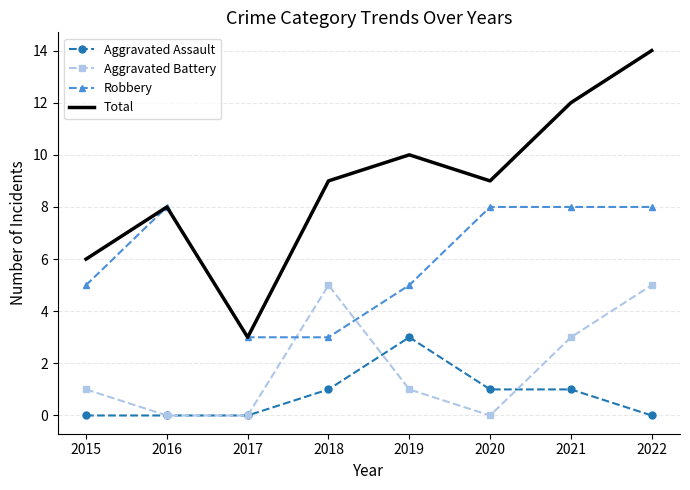

The value of Robbery at 2015 is 5. True or false?

True